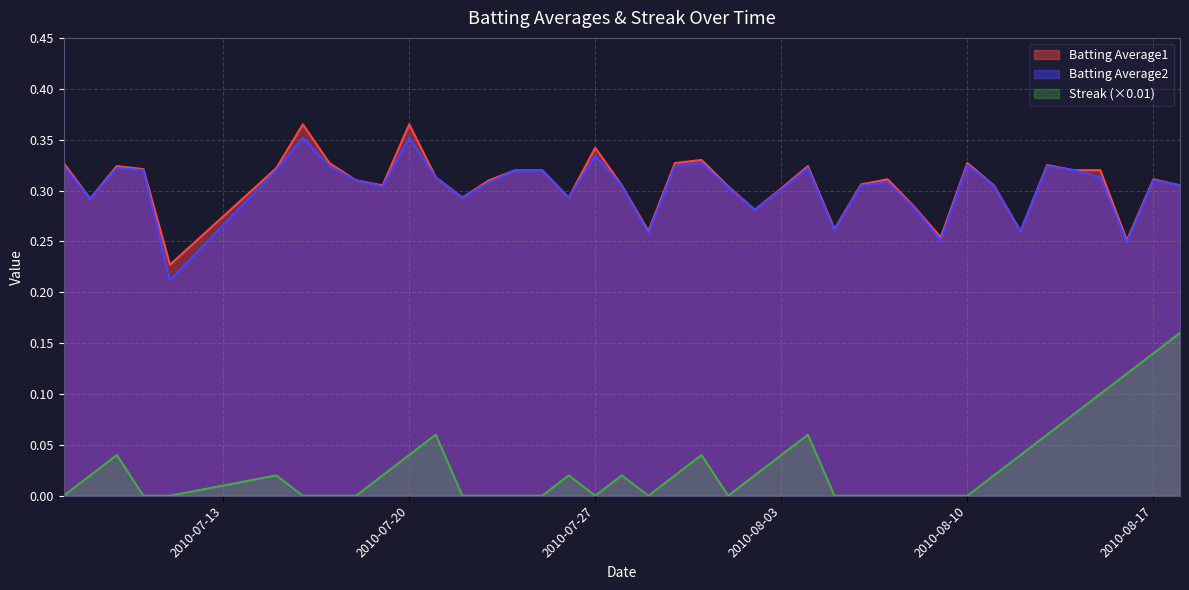

At which category does Batting Average1 reach its first local valley?

2010-07-08